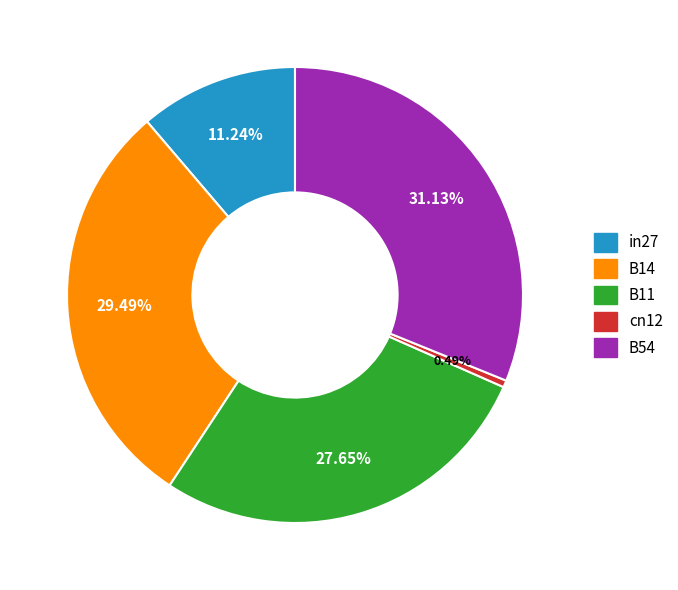

What percentage is NOT represented by in27?

88.8%